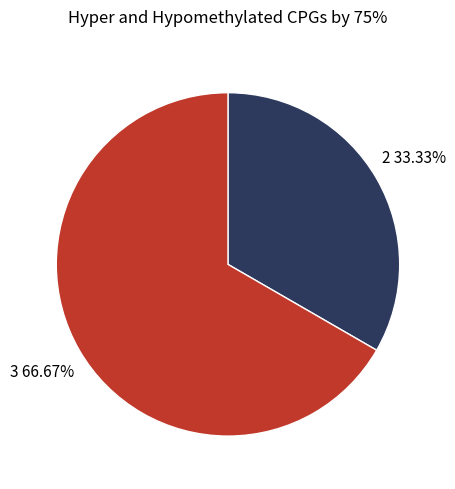

Count the number of slices in the pie.

2